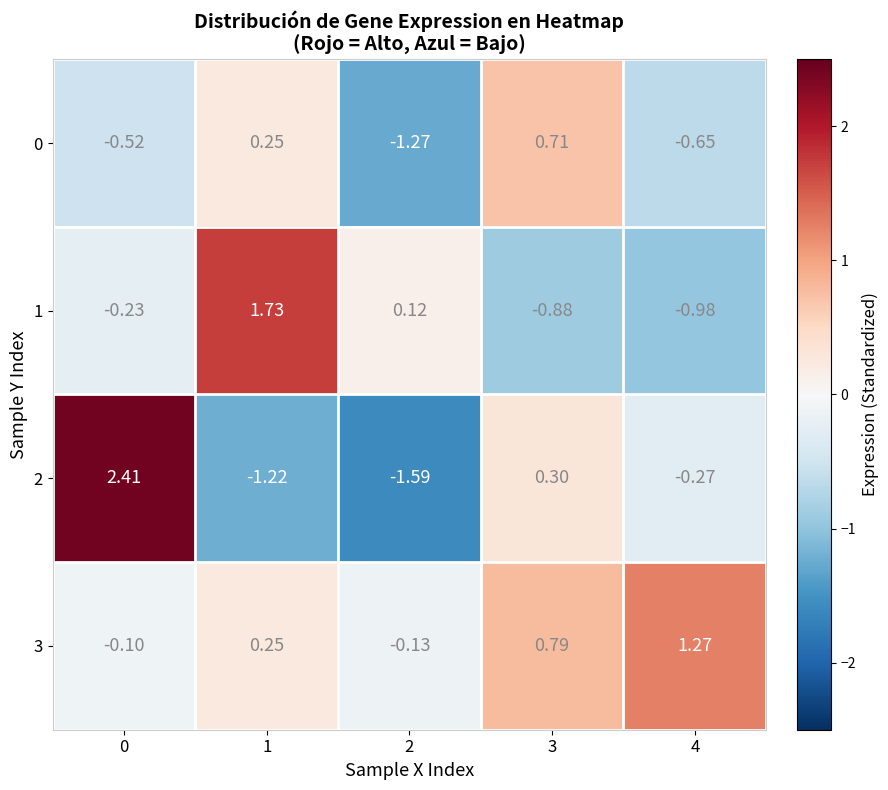

Is the value of 2 at 2 greater than the value of 1 at 4?

No